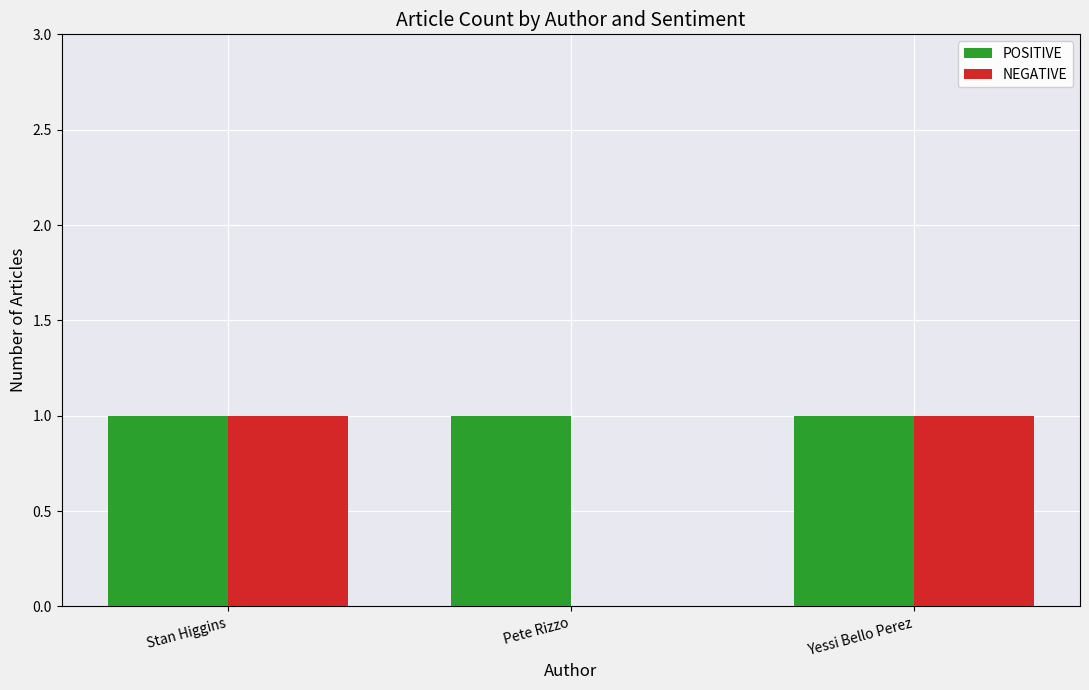

Between Pete Rizzo and Yessi Bello Perez, which series saw the biggest shift?

NEGATIVE